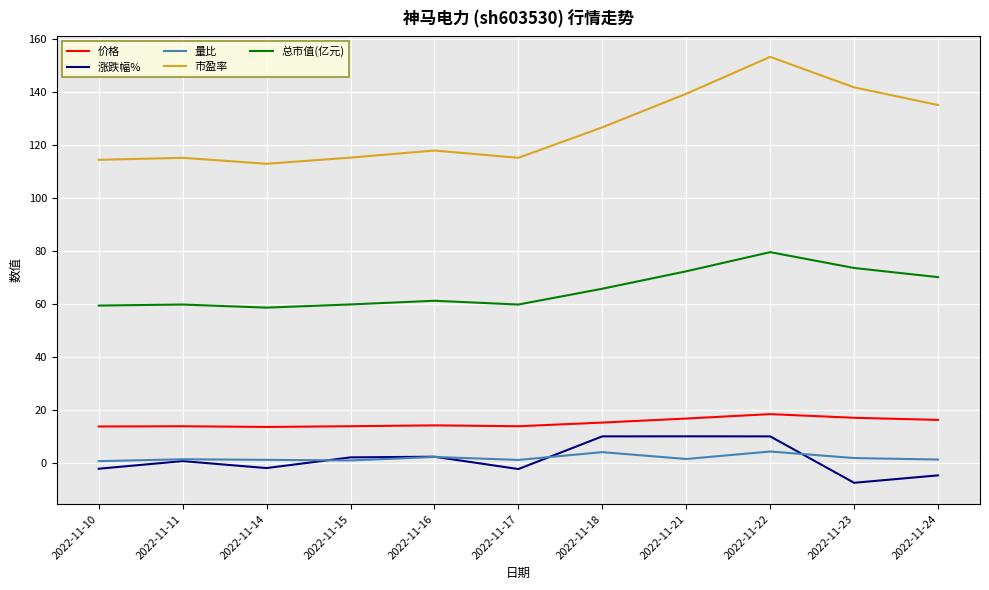

What is the highest value of the 市盈率 series?

153.1